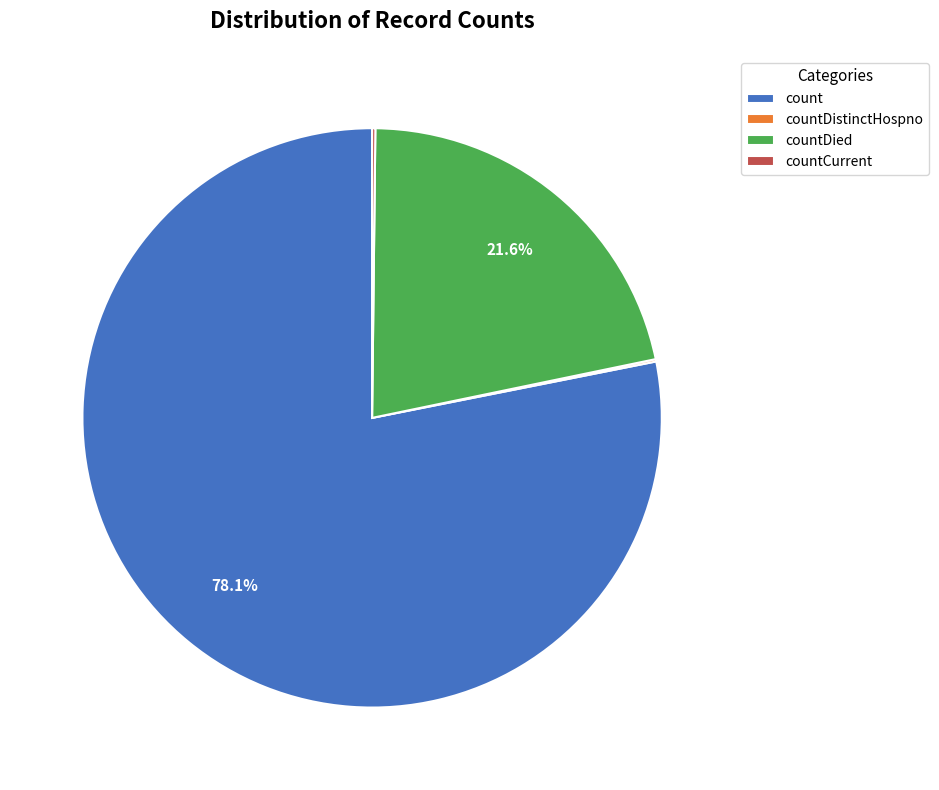

Which has a higher value, count or countDied?

count